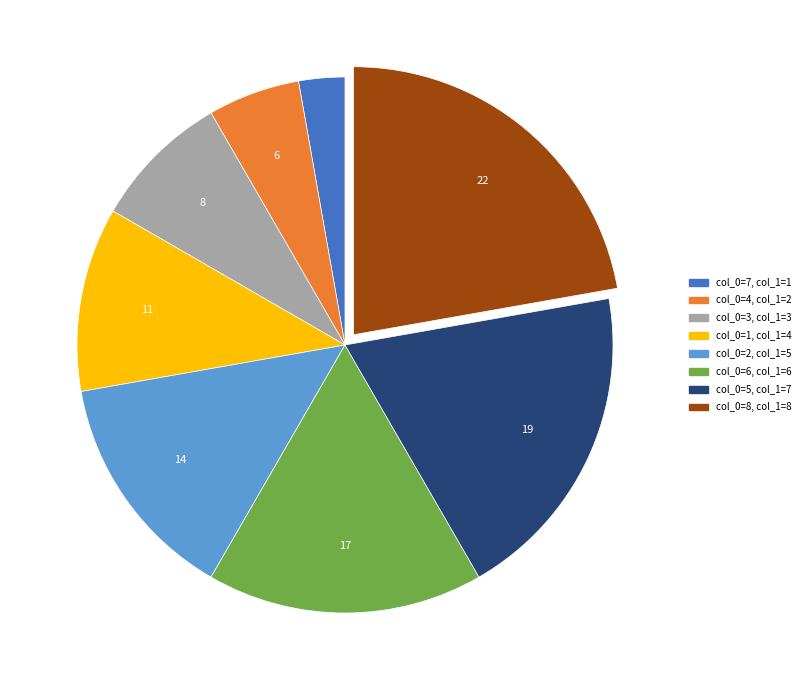

Between col_0=1, col_1=4 and col_0=2, col_1=5, which is larger?

col_0=2, col_1=5